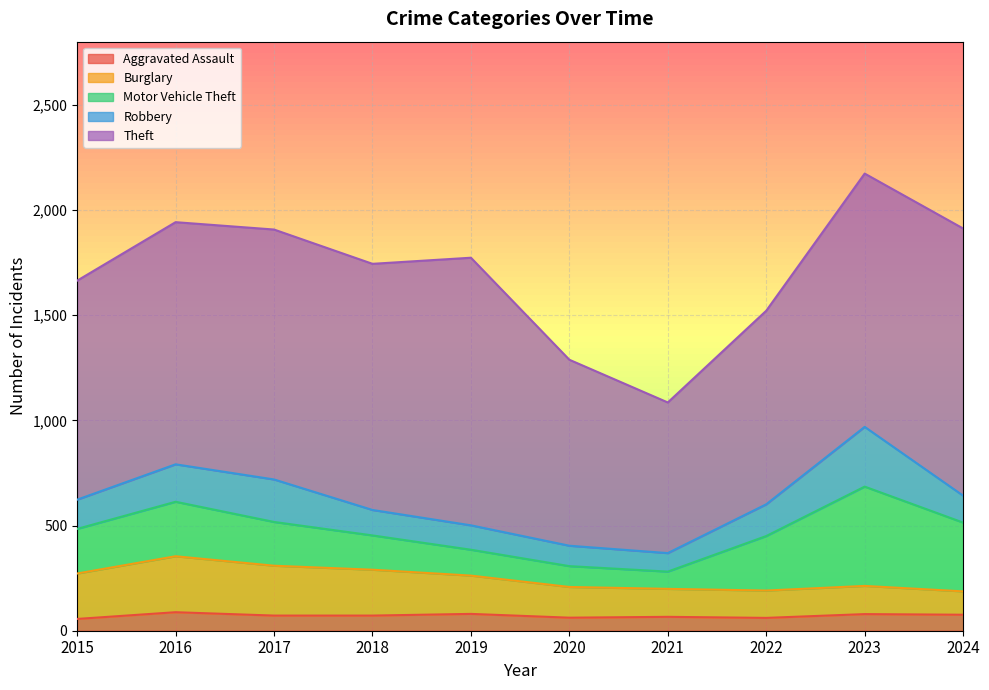

Reading left to right, list all the values displayed in this chart.

Aggravated Assault: 2015=56	2016=88	2017=72	2018=72	2019=80	2020=62	2021=66	2022=61	2023=79	2024=76
Burglary: 2015=216	2016=266	2017=237	2018=218	2019=182	2020=146	2021=133	2022=130	2023=134	2024=111
Motor Vehicle Theft: 2015=212	2016=259	2017=208	2018=163	2019=123	2020=99	2021=82	2022=259	2023=472	2024=327
Robbery: 2015=139	2016=178	2017=202	2018=121	2019=116	2020=97	2021=88	2022=151	2023=284	2024=128
Theft: 2015=1041	2016=1151	2017=1188	2018=1170	2019=1272	2020=884	2021=716	2022=920	2023=1204	2024=1270